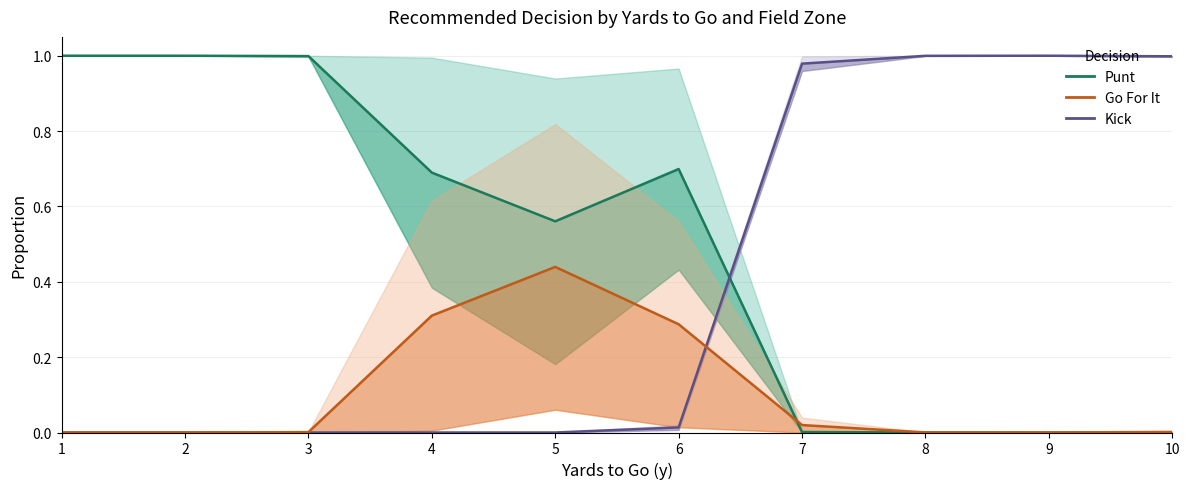

Reading left to right, what are all the values shown in this chart?

punt: 1.0	1.0	1.0	0.7	0.6	0.7	0.0	0.0	0.0	0.0
kick: 0.0	0.0	0.0	0.0	0.0	0.0	1.0	1.0	1.0	1.0
go for it: 0.0	0.0	0.0	0.3	0.4	0.3	0.0	0.0	0.0	0.0